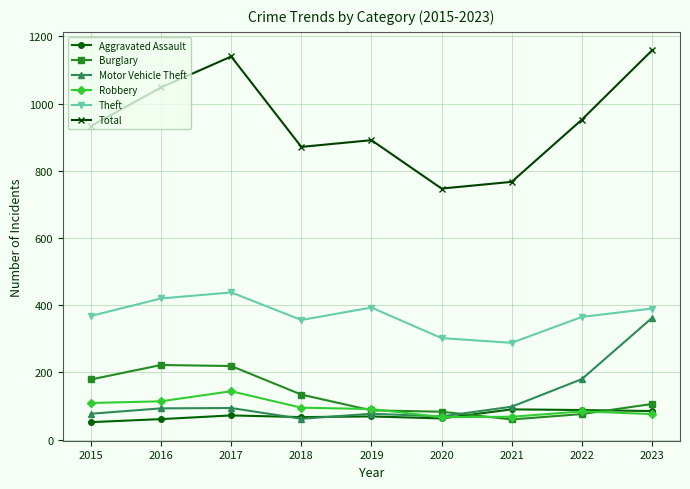

What is the difference between the Aggravated Assault values at 2023 and 2017?

13